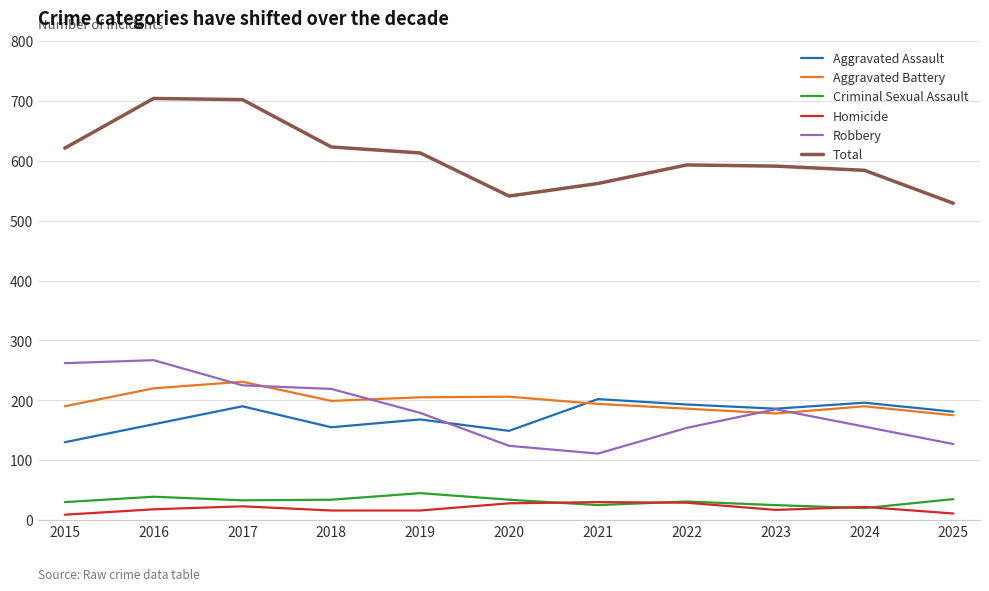

How many interior local peaks does the Aggravated Assault series have?

4